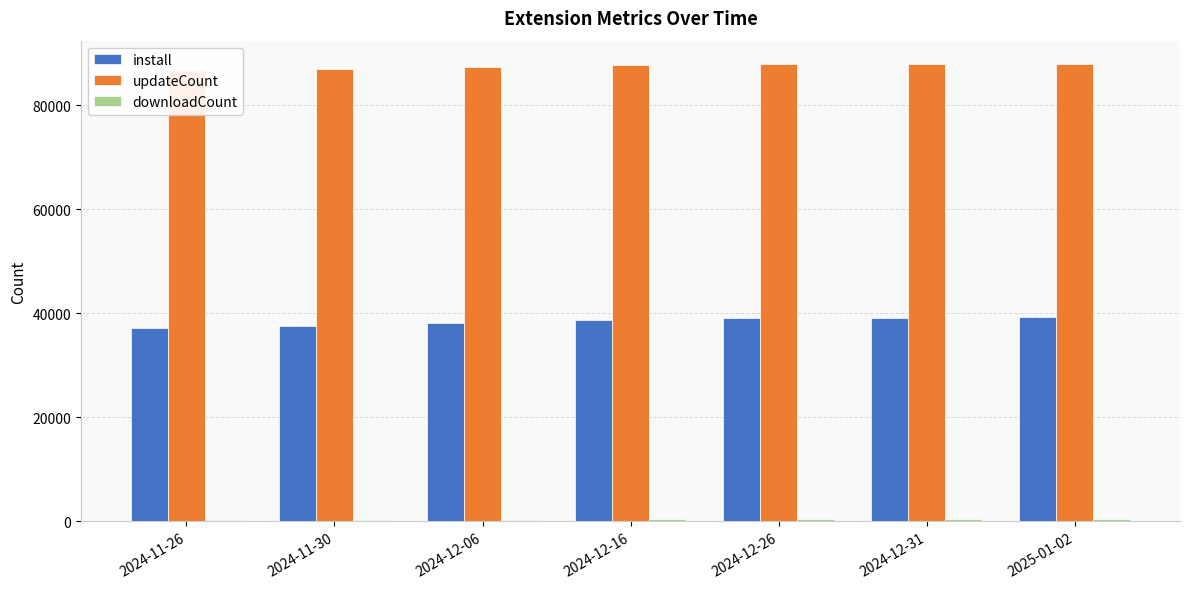

What is the label of the 1st bar from the right?

2025-01-02